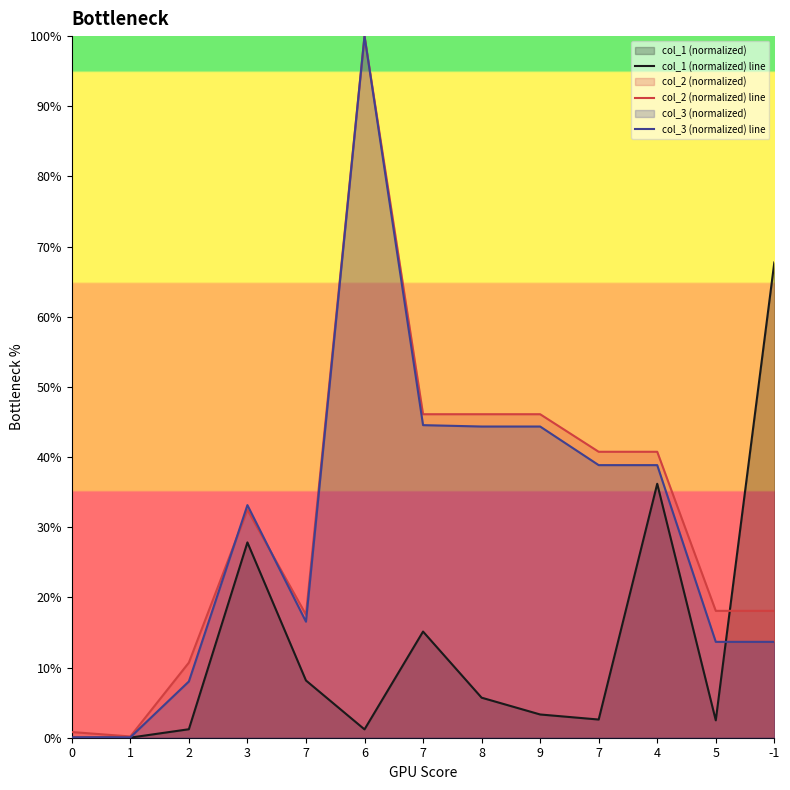

What is the label of the 4th point from the right?

7